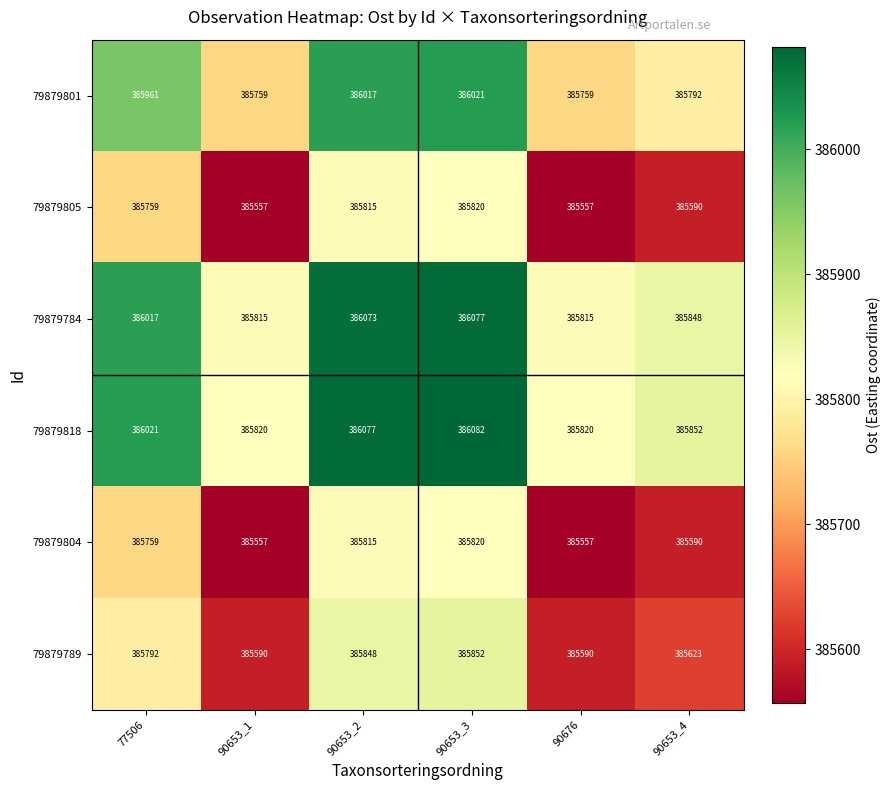

What is the difference between the 79879818 values at 90653_3 and 90653_1?

262